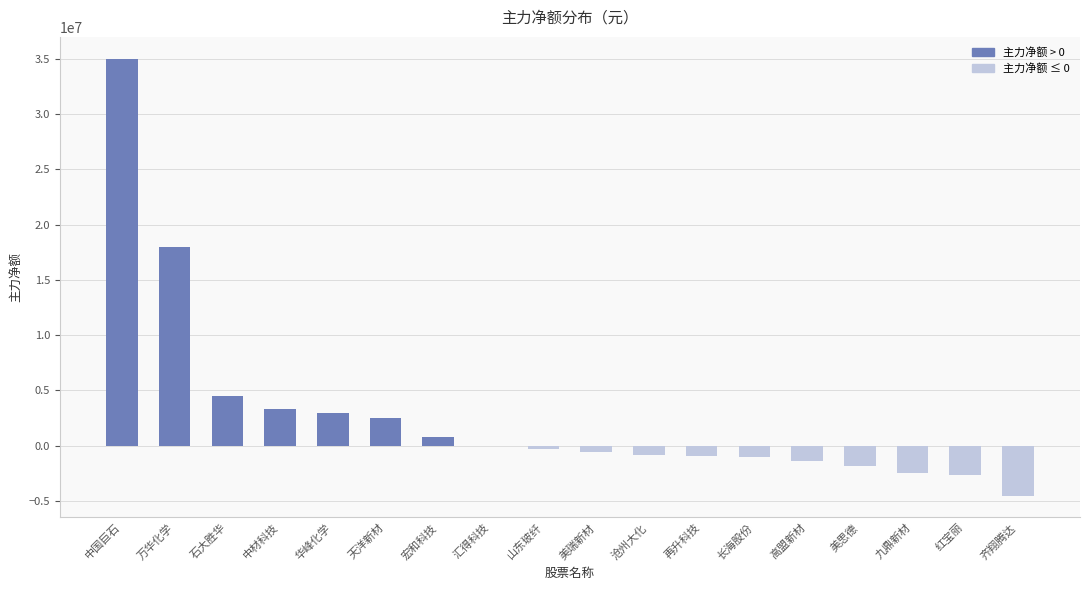

What is the sum of all values?

50372468